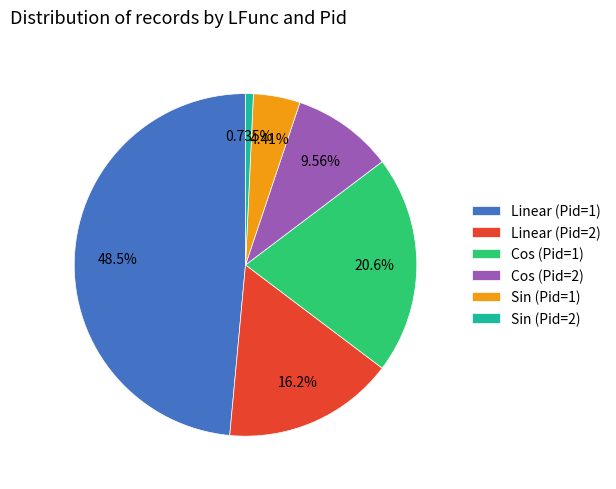

How many segments does this pie chart have?

6